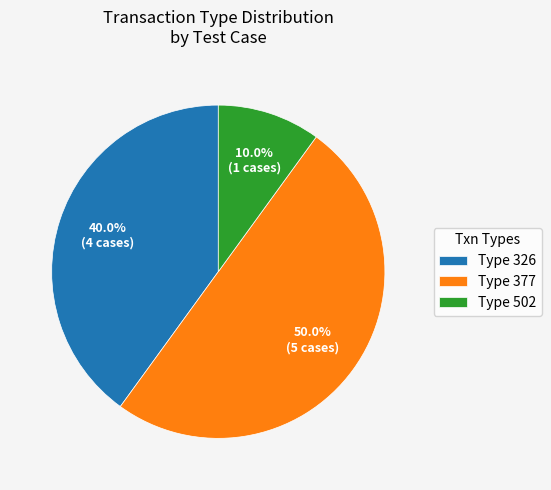

What is the total percentage of Type 326 and Type 377?

90.0%